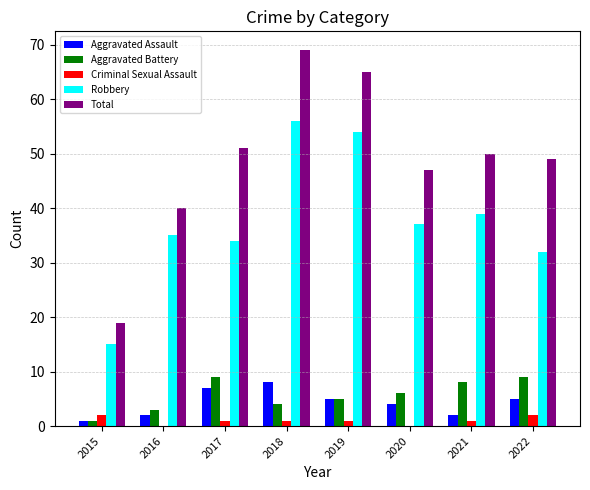

Reading right to left, extract all data points from this chart.

Aggravated Assault: 2022=5	2021=2	2020=4	2019=5	2018=8	2017=7	2016=2	2015=1
Aggravated Battery: 2022=9	2021=8	2020=6	2019=5	2018=4	2017=9	2016=3	2015=1
Criminal Sexual Assault: 2022=2	2021=1	2020=0	2019=1	2018=1	2017=1	2016=0	2015=2
Robbery: 2022=32	2021=39	2020=37	2019=54	2018=56	2017=34	2016=35	2015=15
Total: 2022=49	2021=50	2020=47	2019=65	2018=69	2017=51	2016=40	2015=19